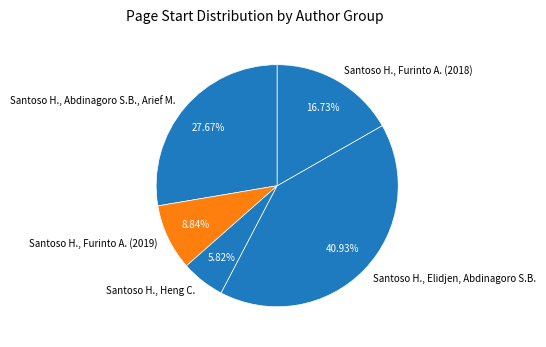

What percentage is NOT represented by Santoso H., Abdinagoro S.B., Arief M.?

72.3%